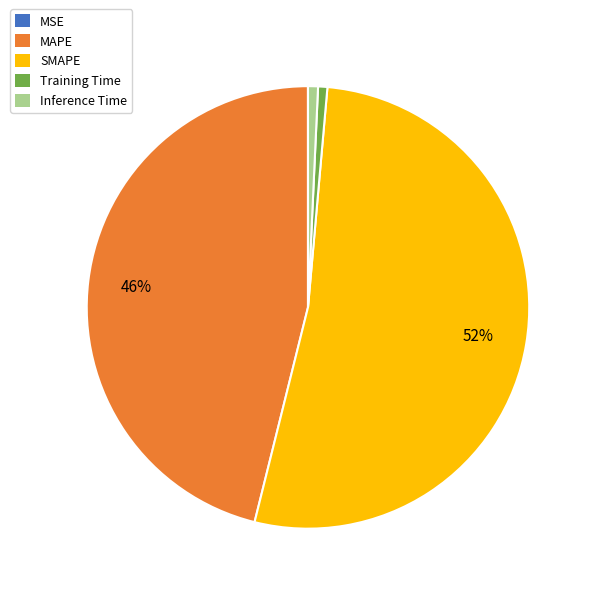

To the nearest percent, what is the difference between the largest and smallest slice percentages?

52%